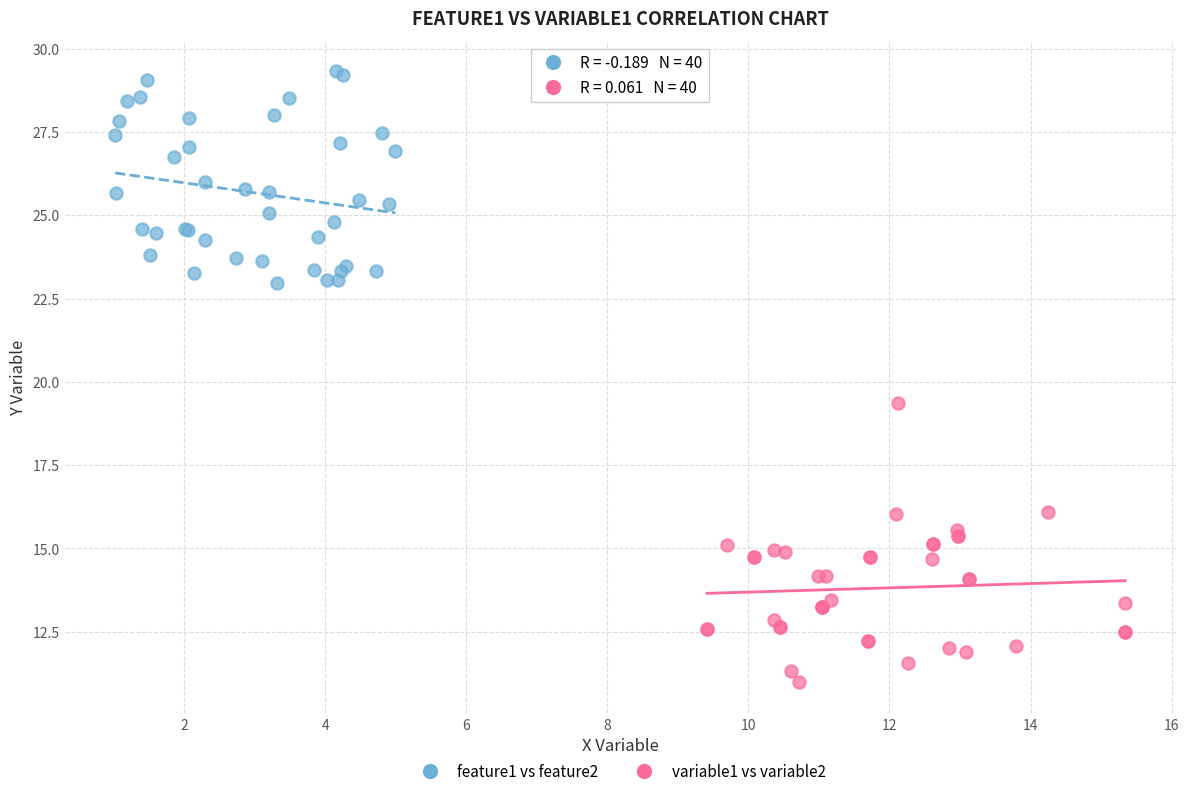

Which series has the largest Y range (max minus min)?

variable1 vs variable2